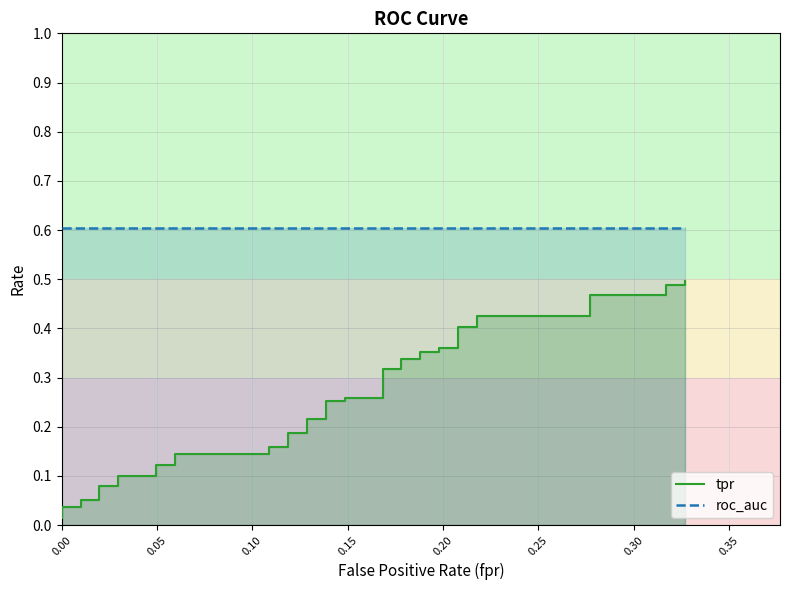

True or false: the data has more than 0 interior local peaks.

False